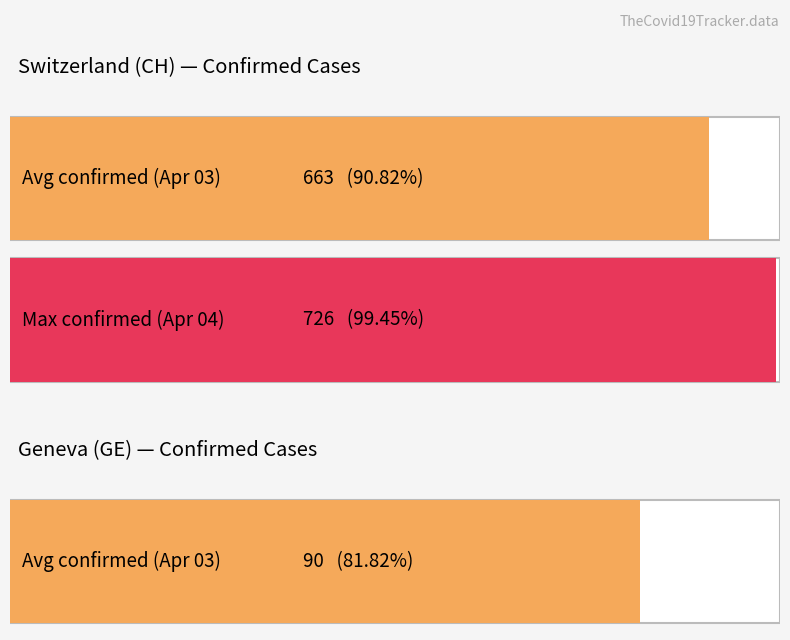

Are the bars horizontal?

Yes